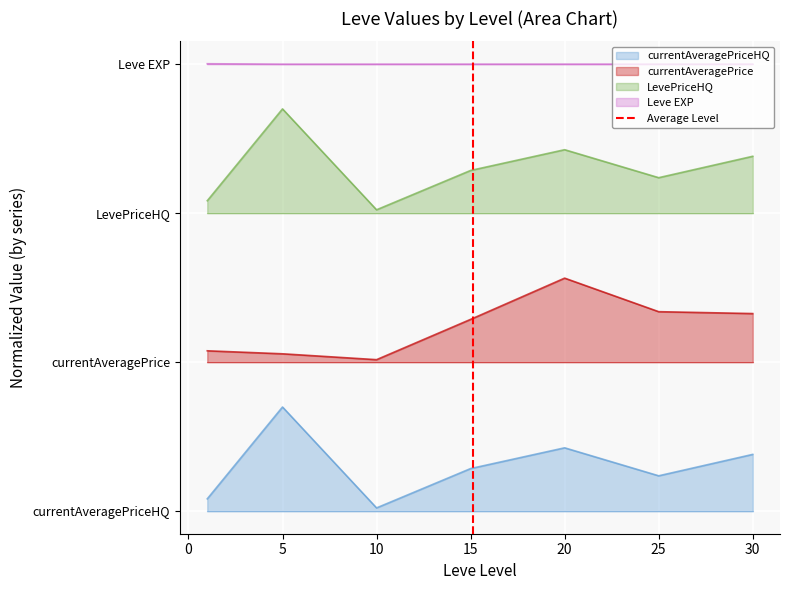

How many values are between 0 and 1?

2